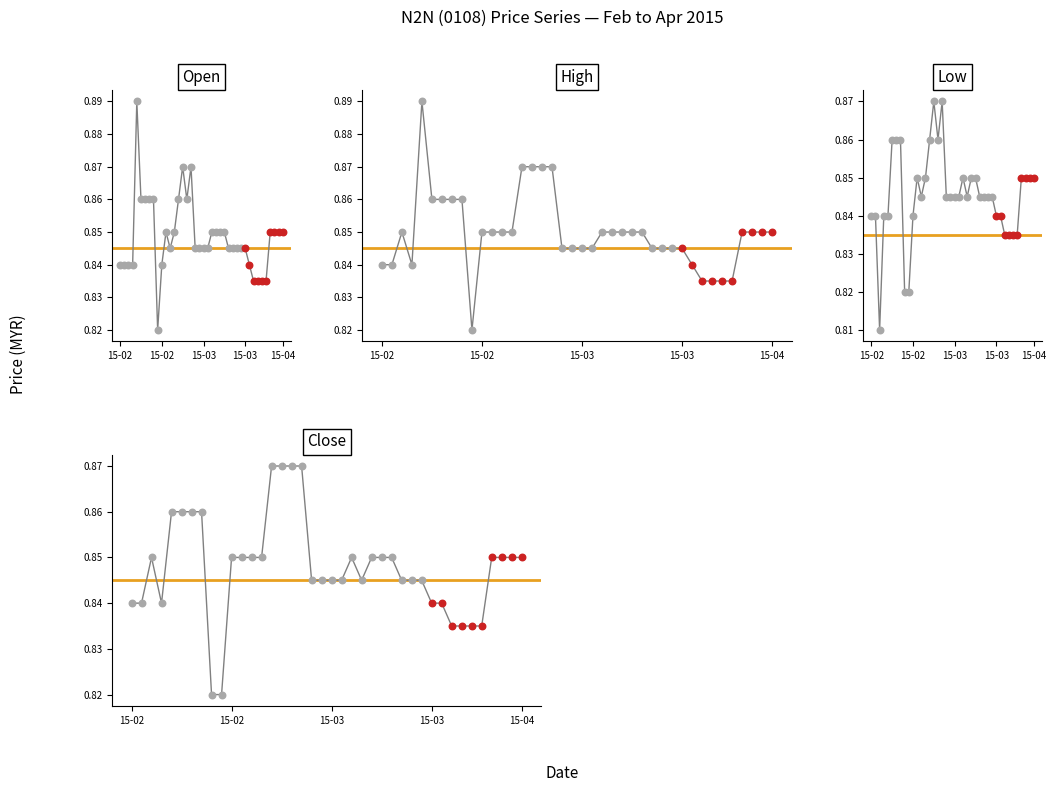

Which series reaches the minimum Y coordinate?

low